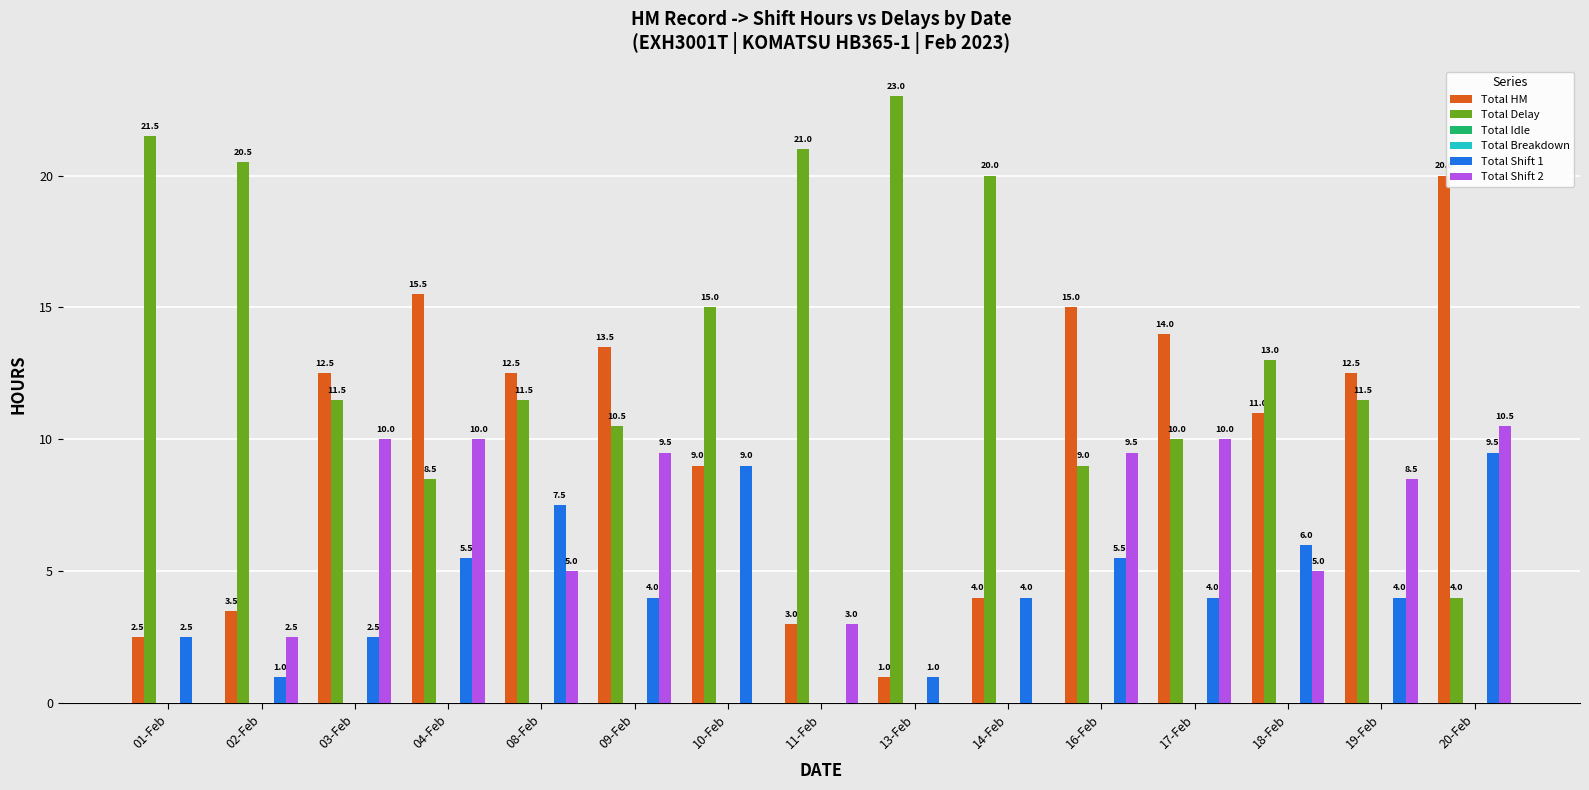

Rank the series at 16-Feb from highest to lowest value.

Total HM, Total Shift 2, Total Delay, Total Shift 1, Total Idle, Total Breakdown